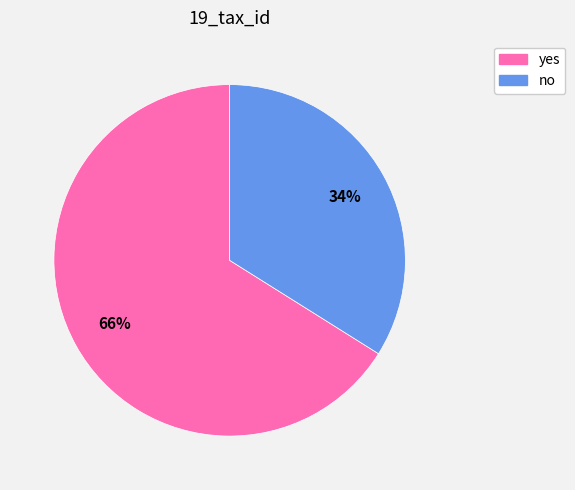

Which category accounts for the majority?

yes